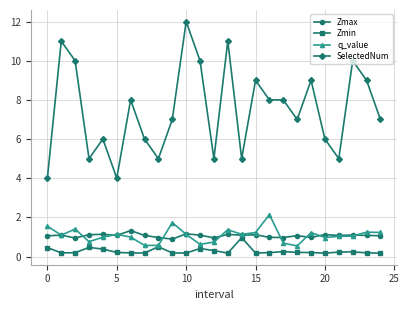

True or false: SelectedNum and Zmin intersect in this chart.

False